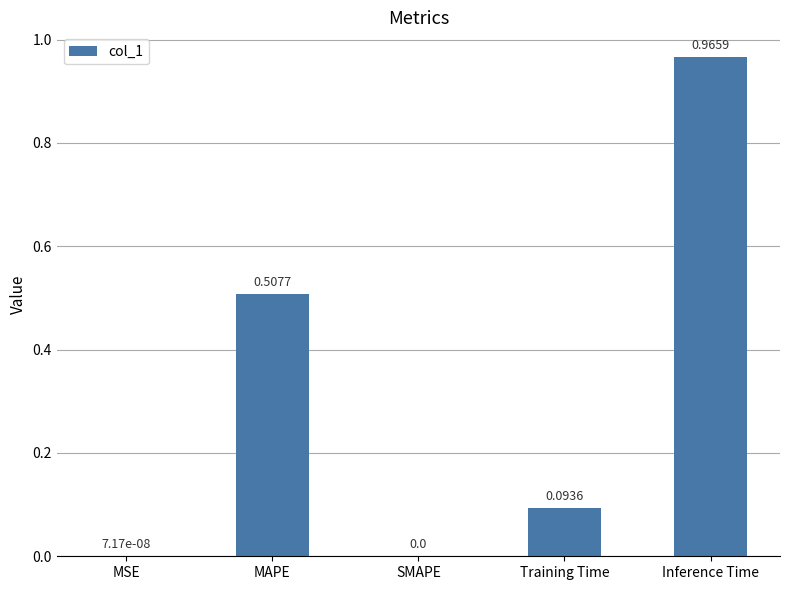

What is the sum of all values?

1.6